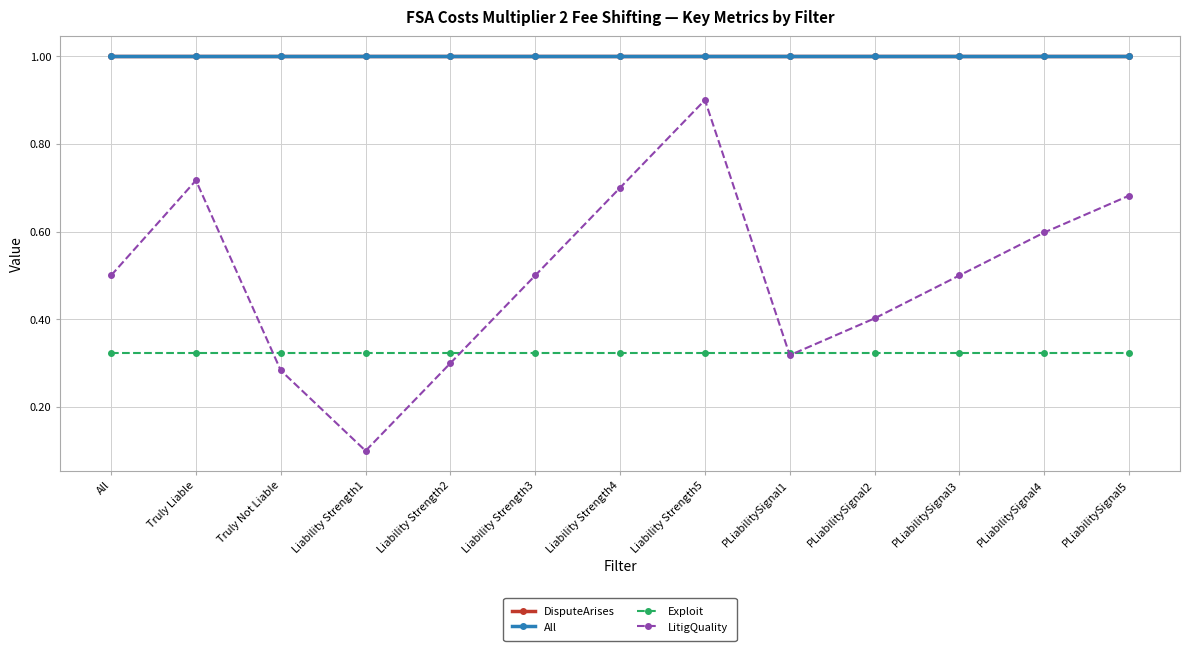

What is the average value of the Exploit series?

0.3